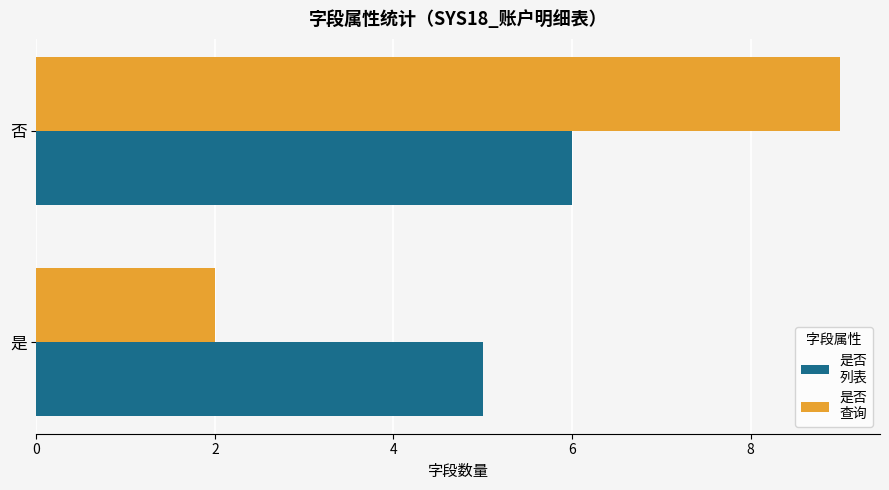

What is the difference between the highest and lowest values at 是?

3